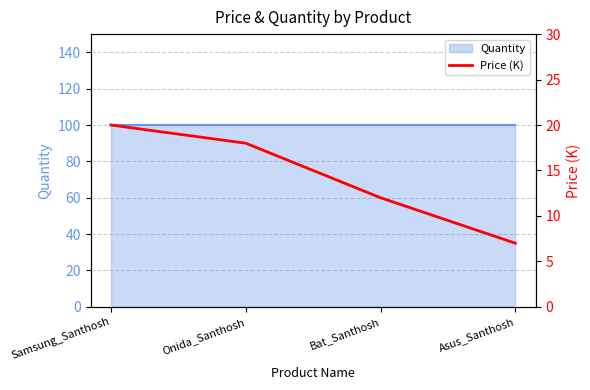

At which label does the data first exceed 18?

Samsung_Santhosh